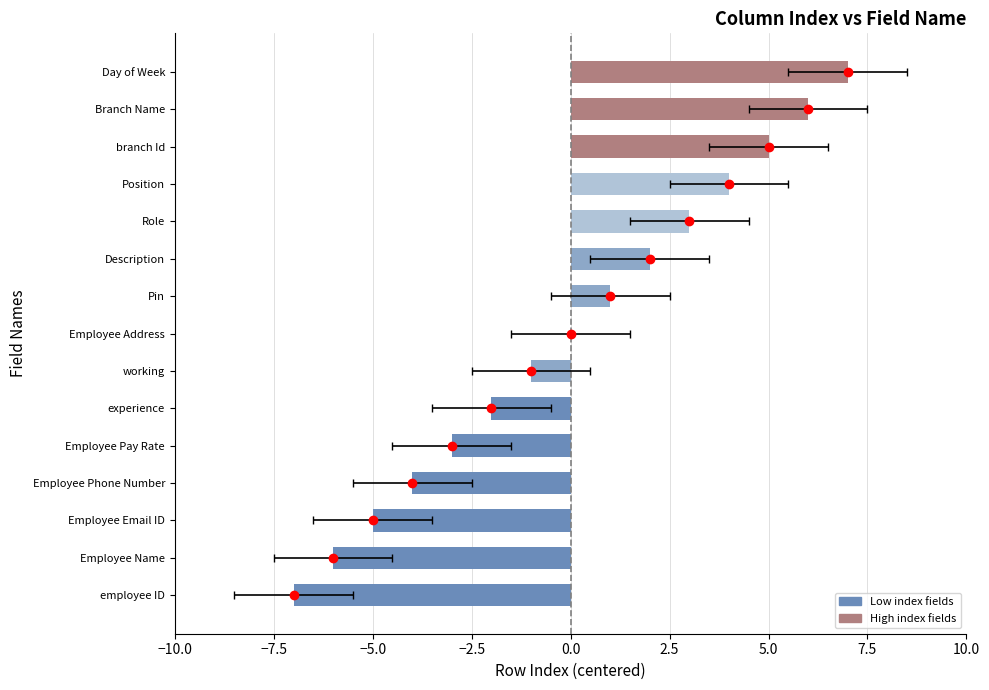

True or false: the data shows -9 at Employee Name.

False